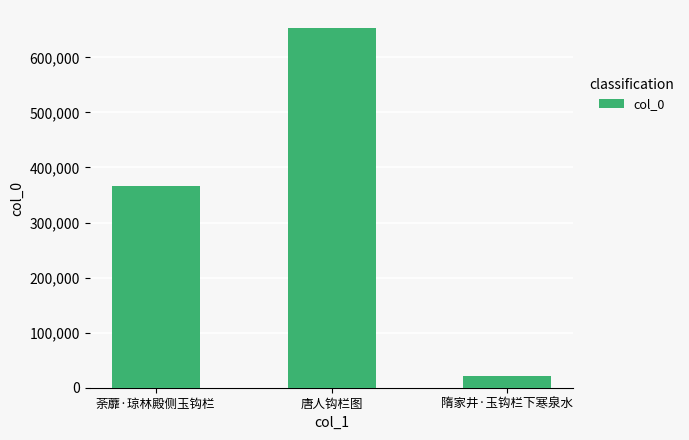

The value at 隋家井·玉钩栏下寒泉水 is 20917. True or false?

True